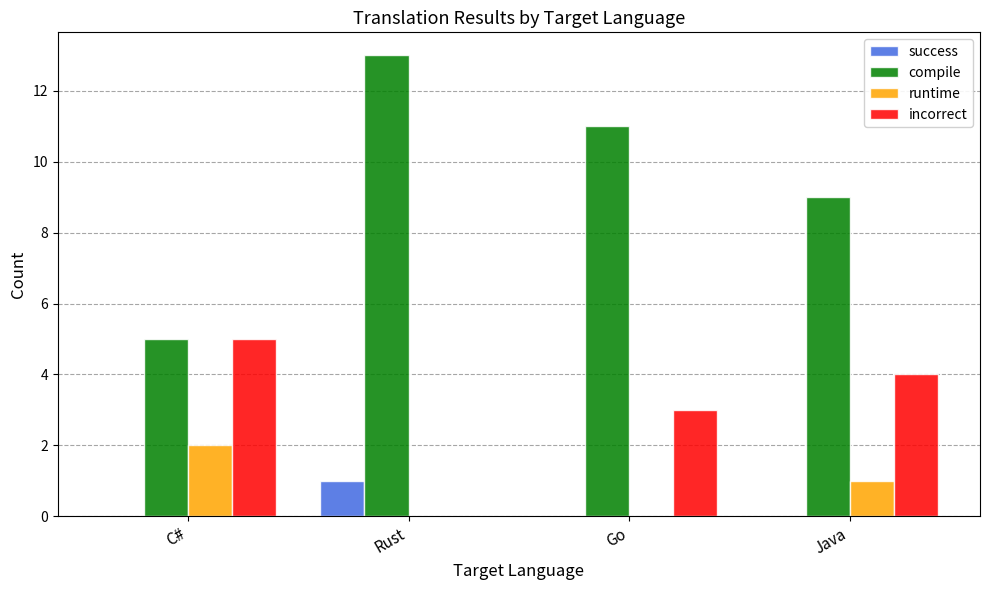

Which label corresponds to the largest value in the chart?

Rust